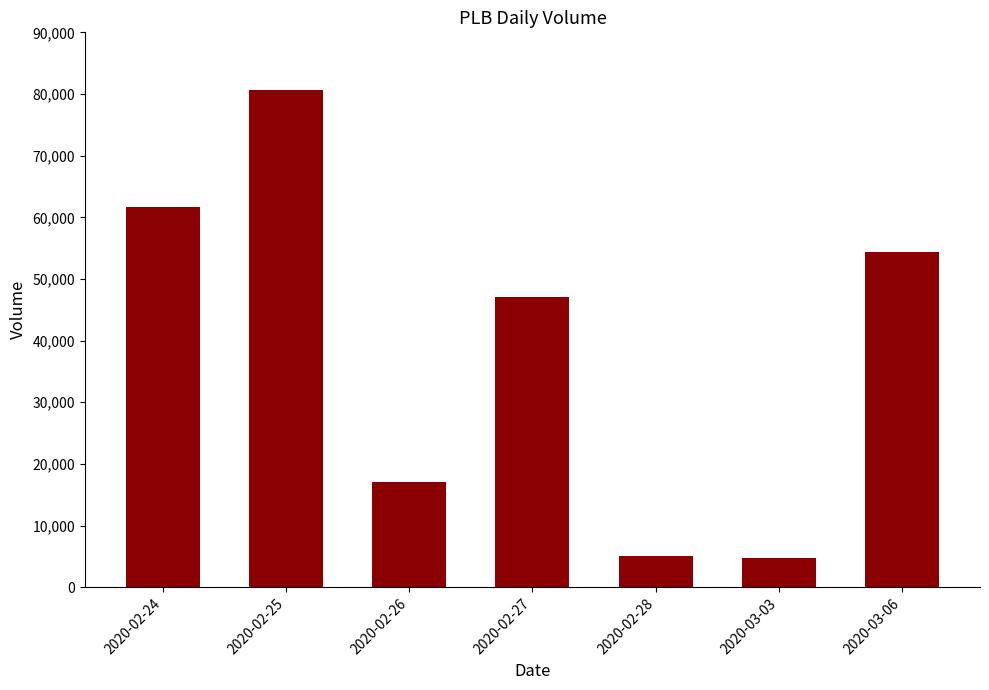

Where is the data nearest to the value 42650?

2020-02-27